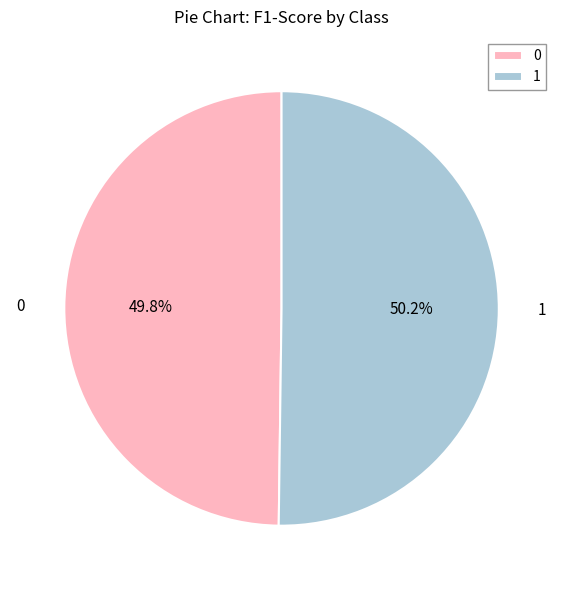

Combined, what portion of the pie is 0 and 1?

100.0%